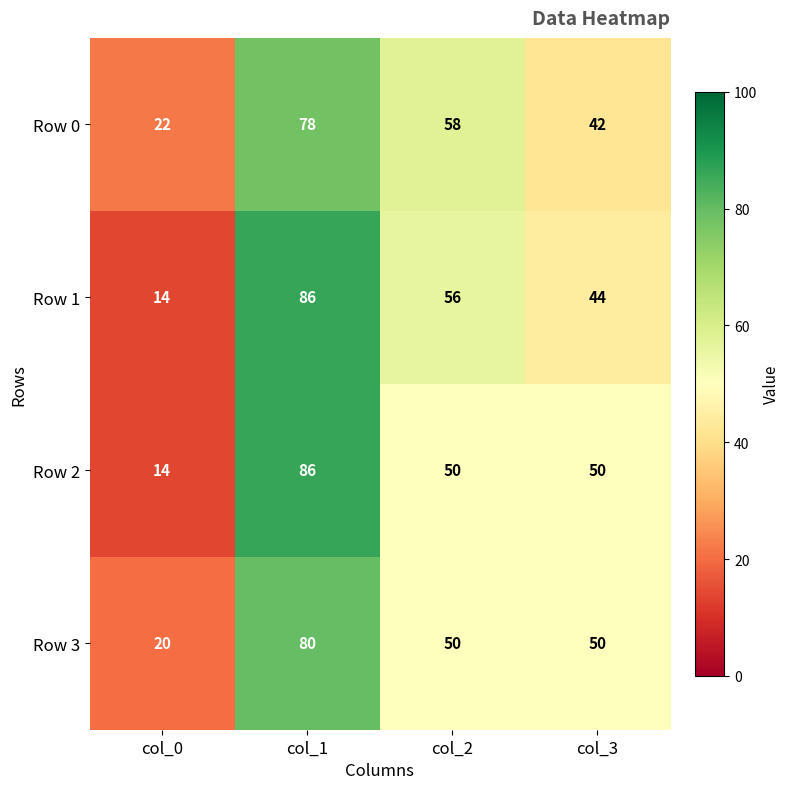

What is the difference between the Row 1 values at col_1 and col_0?

72